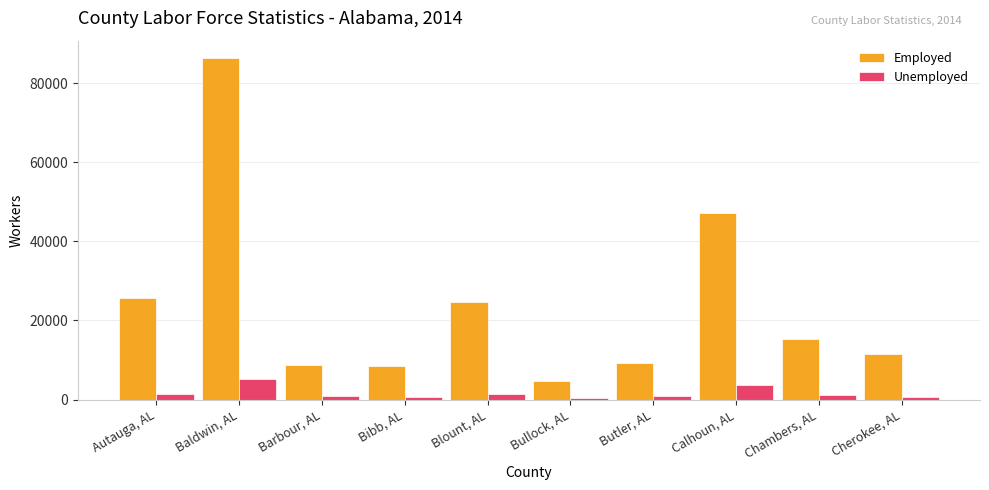

Count the number of categories in the chart.

10